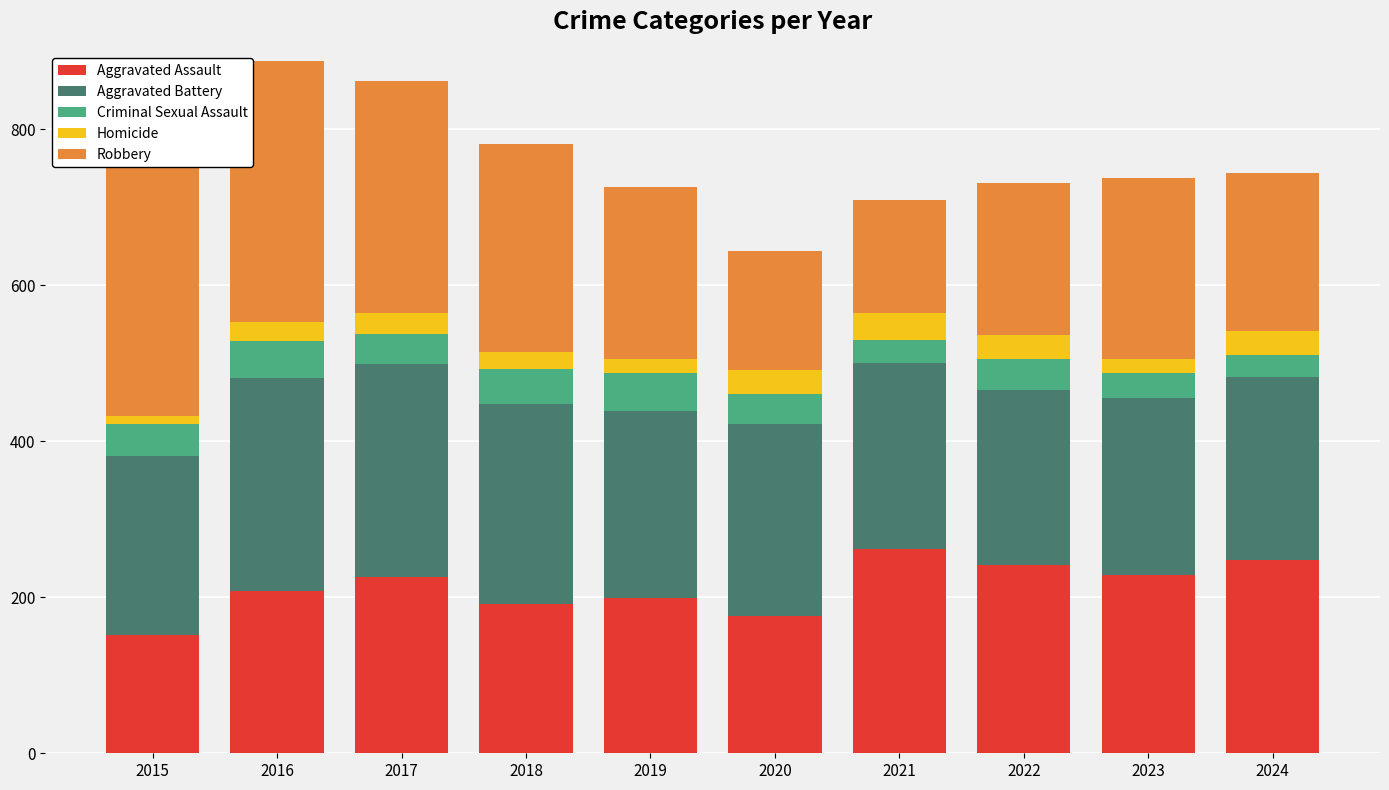

What is the maximum value for Aggravated Assault?

262